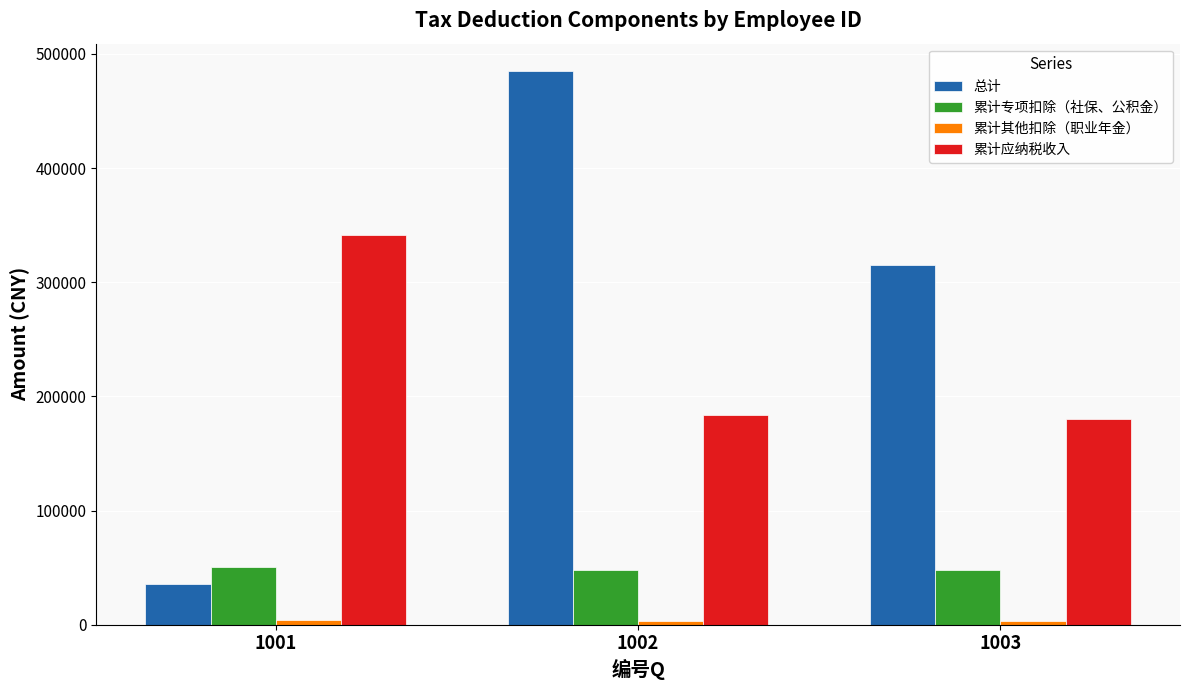

What is the sum of all 总计 values?

836067.3